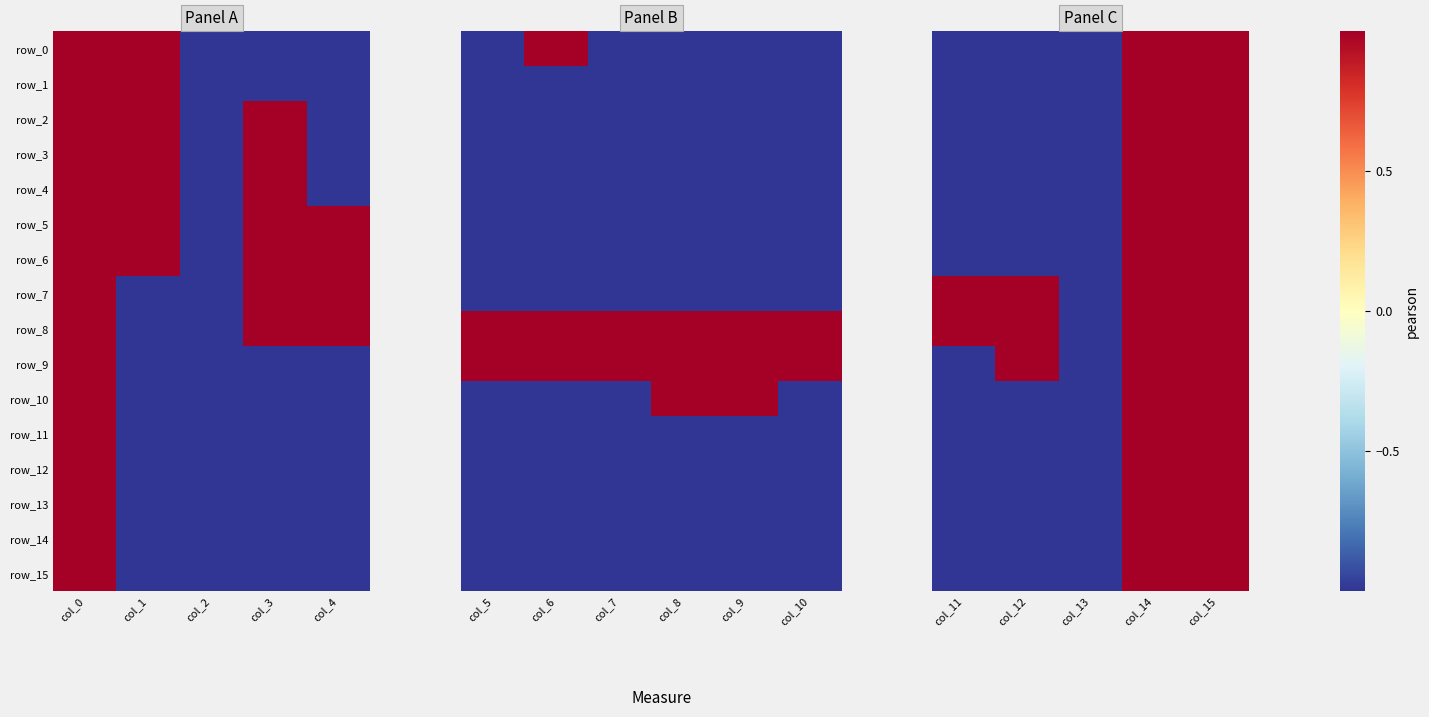

List the series in order of their peak value, lowest first.

row_0, row_1, row_2, row_3, row_4, row_5, row_6, row_7, row_8, row_9, row_10, row_11, row_12, row_13, row_14, row_15